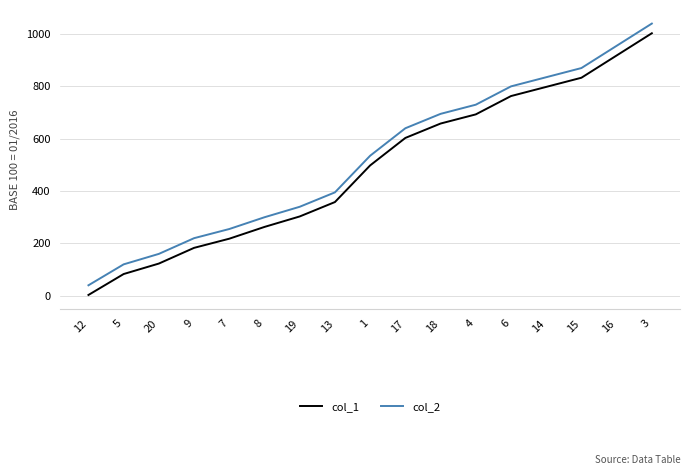

Reading left to right, transcribe all the data shown in this chart.

col_1: 3	83	123	183	218	263	303	358	498	603	658	693	763	798	833	918	1003
col_2: 40	120	160	220	255	300	340	395	535	640	695	730	800	835	870	955	1040